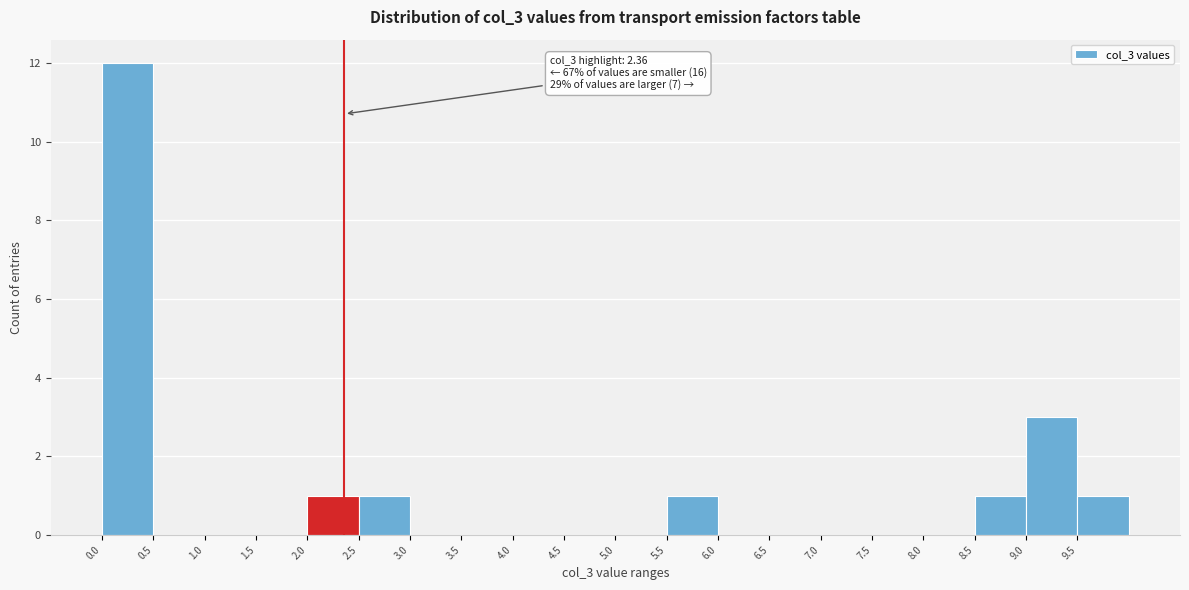

Over which range of the x-axis is the bar tallest?

0.0 to 0.5